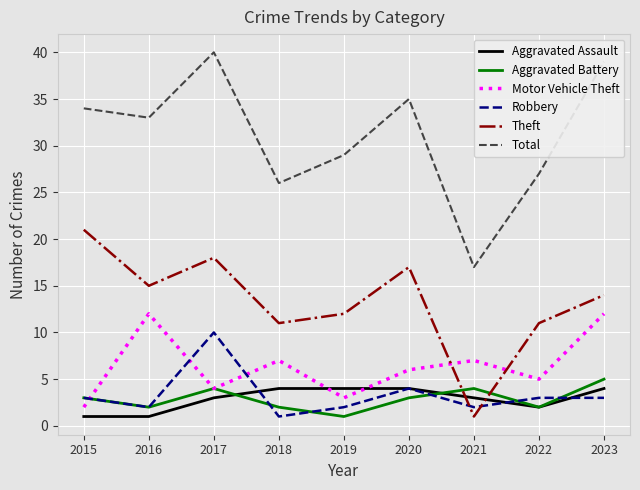

True or false: Motor Vehicle Theft and Total cross at least once.

False